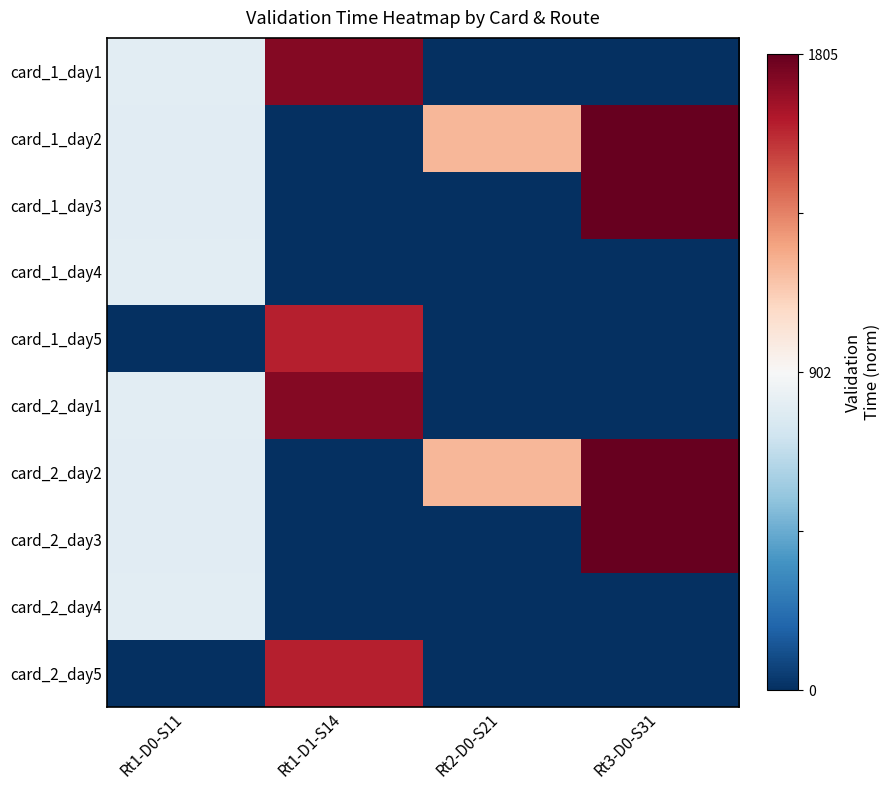

Reading left to right, transcribe all the data shown in this chart.

card_1_day1: Rt1-D0-S11=-0.1	Rt1-D1-S14=0.9	Rt2-D0-S21=-1.0	Rt3-D0-S31=-1.0
card_1_day2: Rt1-D0-S11=-0.1	Rt1-D1-S14=-1.0	Rt2-D0-S21=0.3	Rt3-D0-S31=1.0
card_1_day3: Rt1-D0-S11=-0.1	Rt1-D1-S14=-1.0	Rt2-D0-S21=-1.0	Rt3-D0-S31=1.0
card_1_day4: Rt1-D0-S11=-0.1	Rt1-D1-S14=-1.0	Rt2-D0-S21=-1.0	Rt3-D0-S31=-1.0
card_1_day5: Rt1-D0-S11=-1.0	Rt1-D1-S14=0.8	Rt2-D0-S21=-1.0	Rt3-D0-S31=-1.0
card_2_day1: Rt1-D0-S11=-0.1	Rt1-D1-S14=0.9	Rt2-D0-S21=-1.0	Rt3-D0-S31=-1.0
card_2_day2: Rt1-D0-S11=-0.1	Rt1-D1-S14=-1.0	Rt2-D0-S21=0.3	Rt3-D0-S31=1.0
card_2_day3: Rt1-D0-S11=-0.1	Rt1-D1-S14=-1.0	Rt2-D0-S21=-1.0	Rt3-D0-S31=1.0
card_2_day4: Rt1-D0-S11=-0.1	Rt1-D1-S14=-1.0	Rt2-D0-S21=-1.0	Rt3-D0-S31=-1.0
card_2_day5: Rt1-D0-S11=-1.0	Rt1-D1-S14=0.8	Rt2-D0-S21=-1.0	Rt3-D0-S31=-1.0